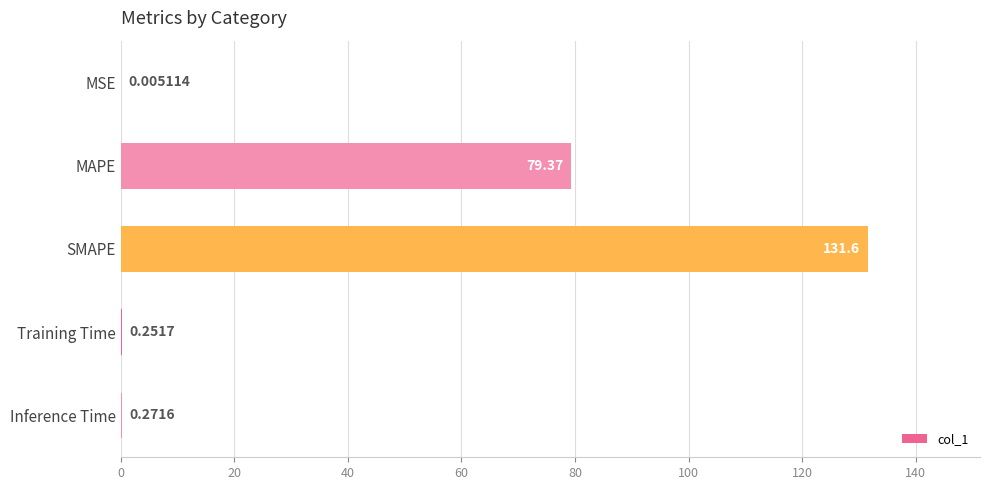

Which label corresponds to the largest value in the chart?

SMAPE